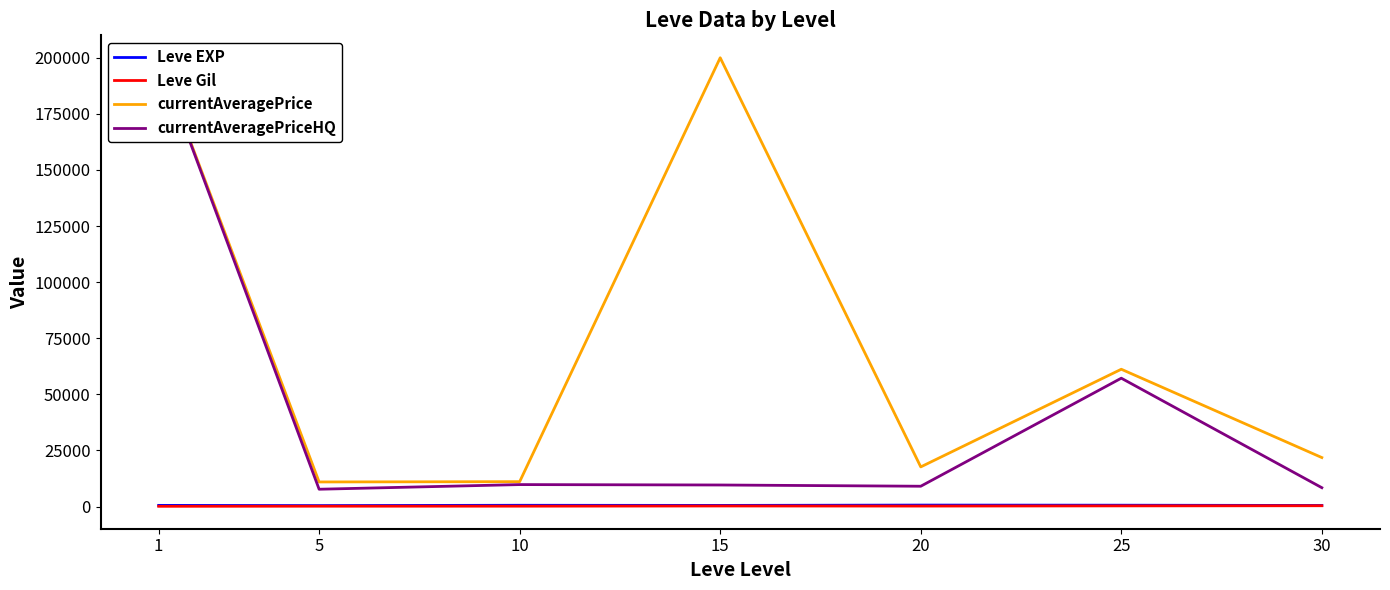

True or false: currentAveragePriceHQ and Leve Gil cross at least once.

False